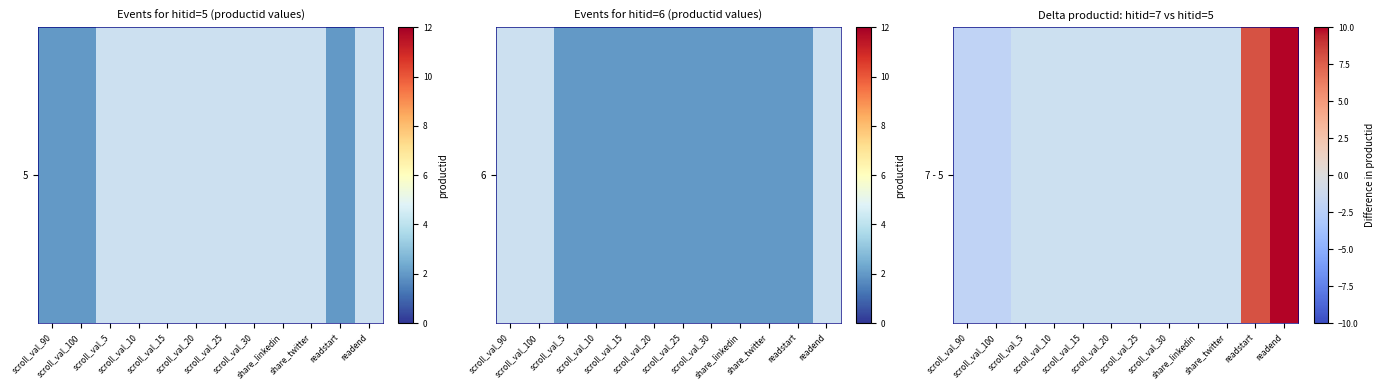

Rank the categories by value from lowest to highest.

scroll_val_90, scroll_val_100, scroll_val_5, scroll_val_10, scroll_val_15, scroll_val_20, scroll_val_25, scroll_val_30, share_linkedin, share_twitter, readstart, readend